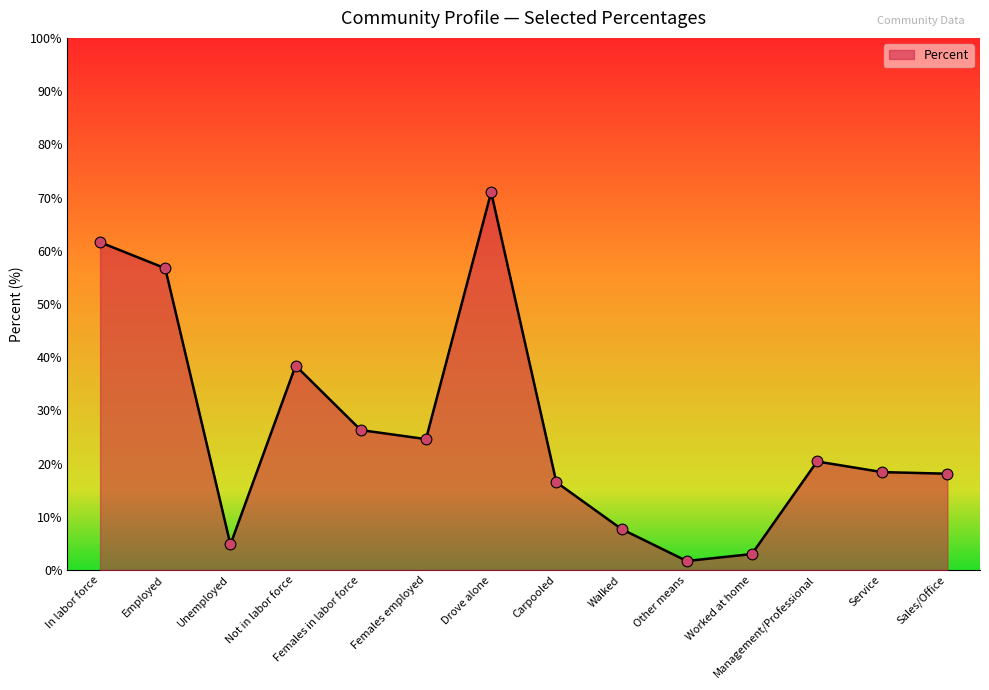

What is the change in value from In labor force to Sales/Office?

-43.5